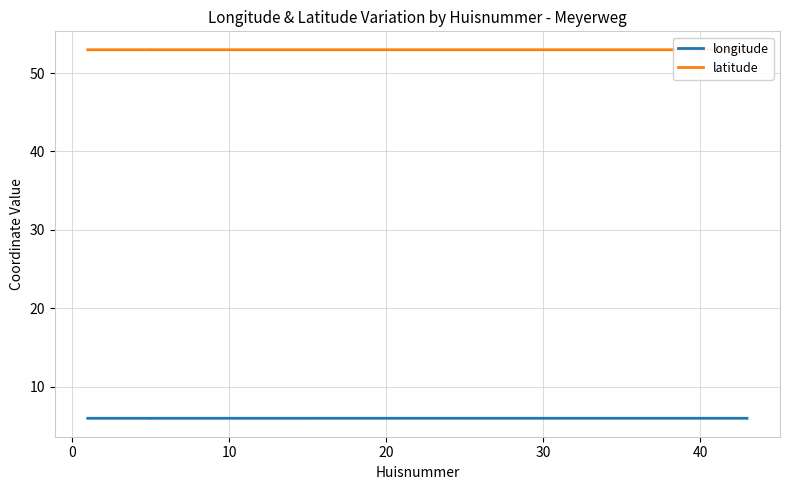

Rank the series by their average value, from highest to lowest.

latitude, longitude